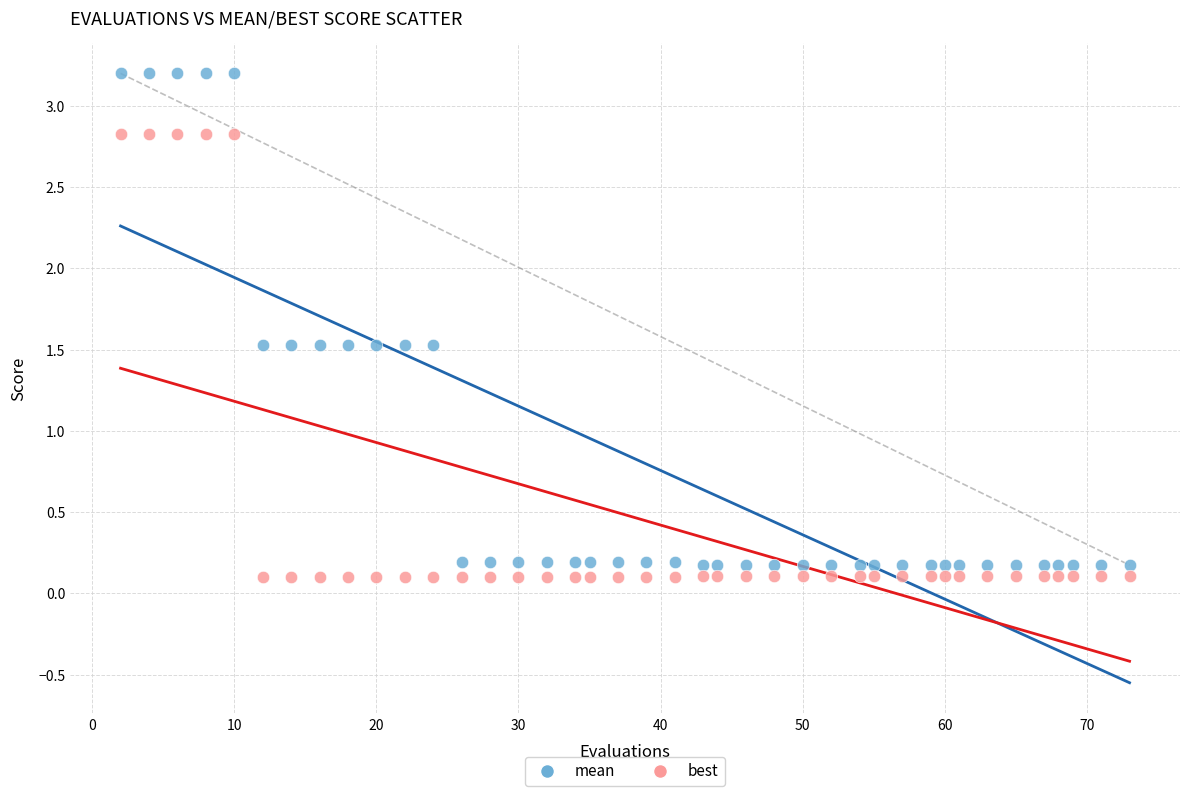

Across all data points, what is the range of Y values (max minus min)?

3.1